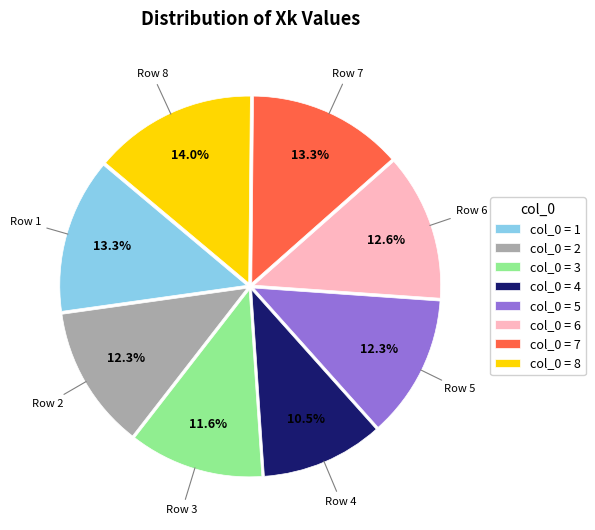

Which slice is the largest?

col_0 = 8